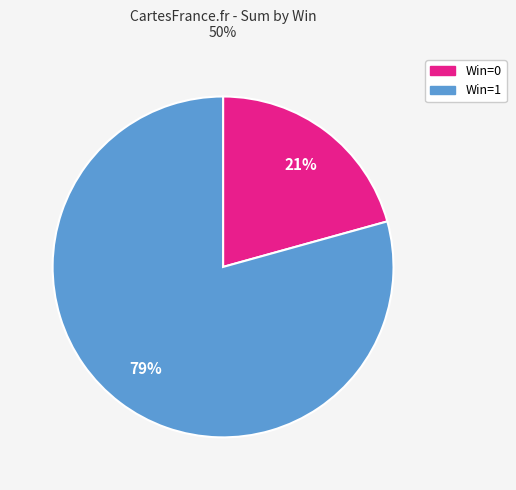

How many slices are in this pie chart?

2